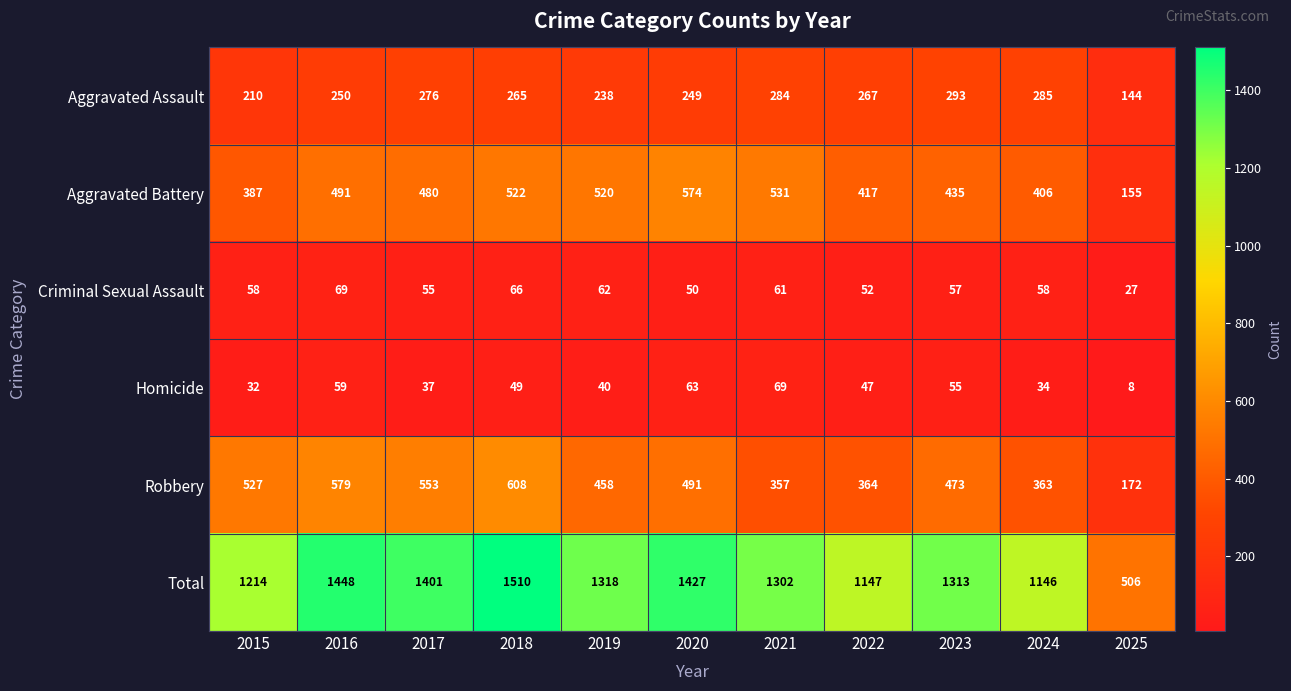

What is the difference between the maximum and second lowest values in the Aggravated Assault series?

83